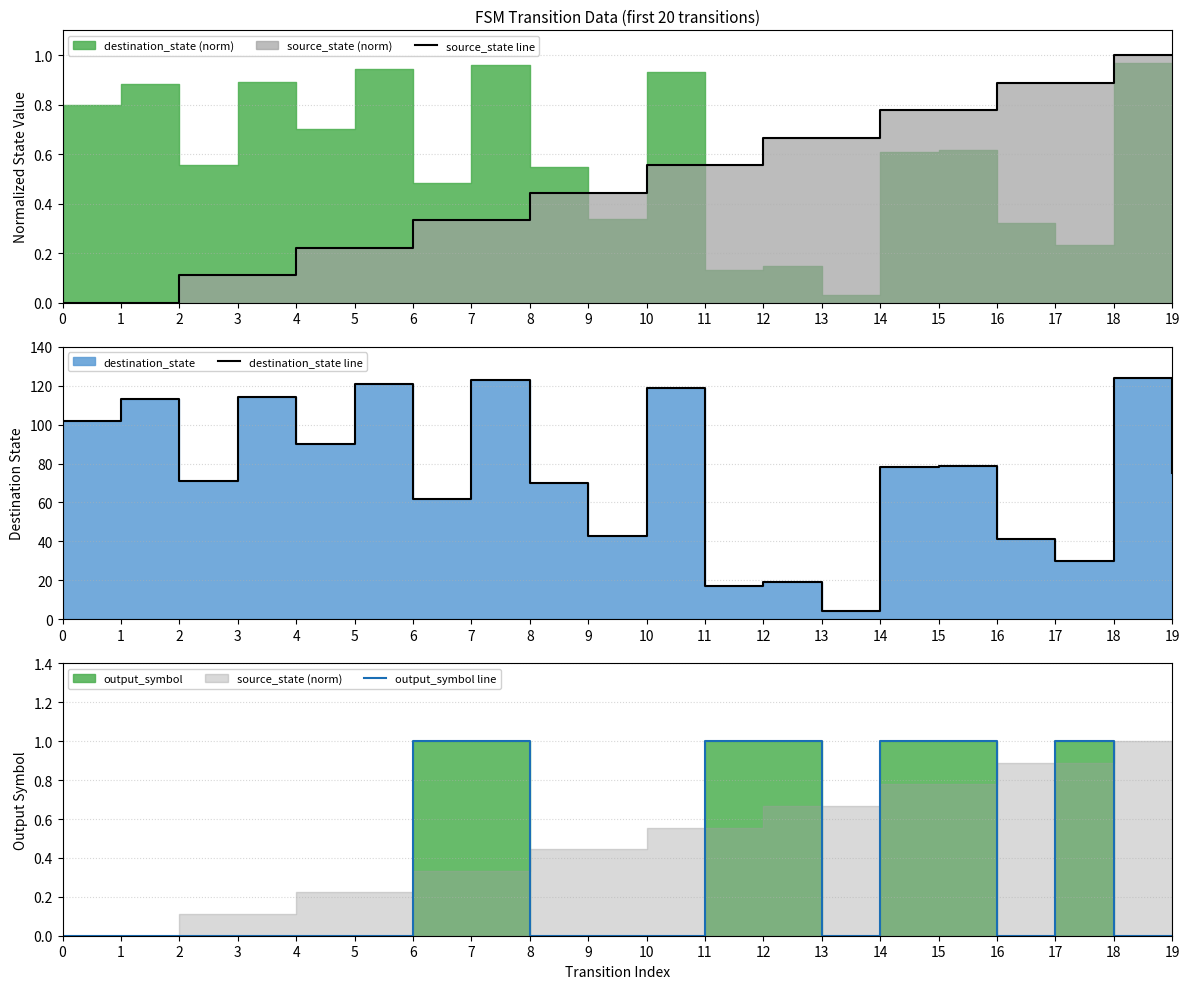

How many lines are shown in the chart?

3